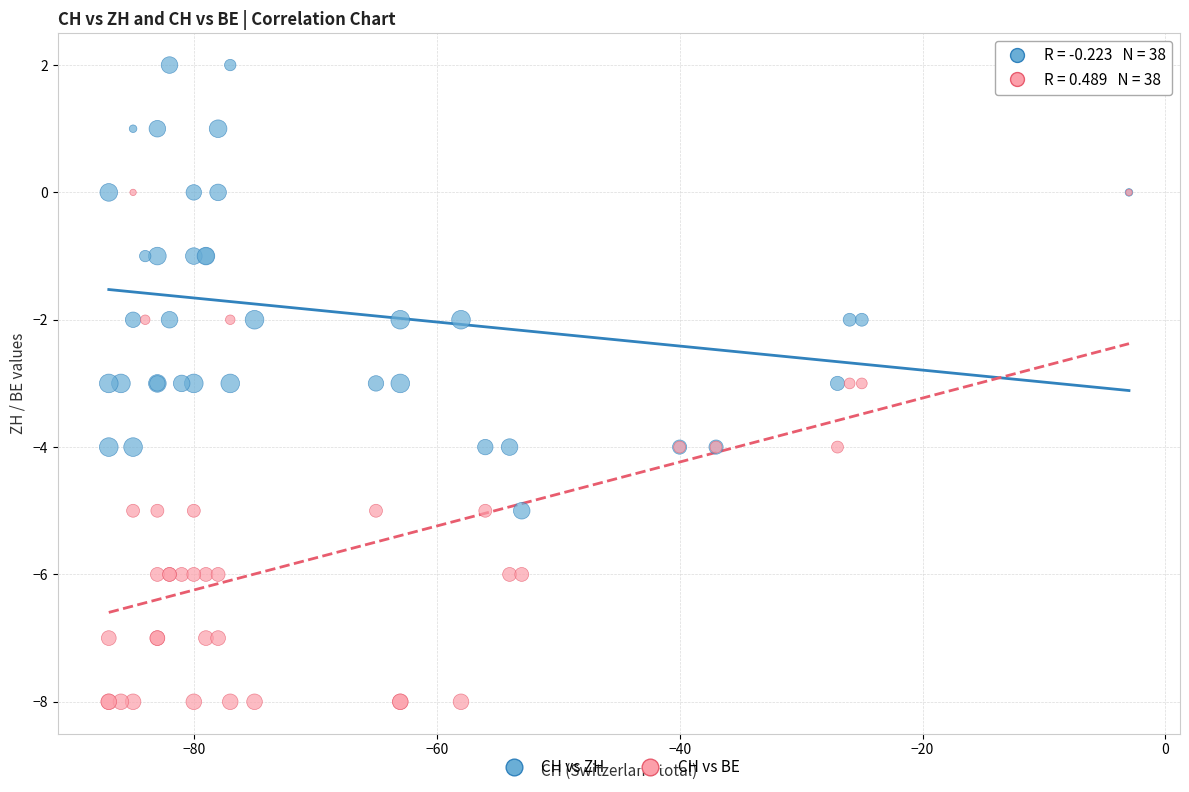

Which series has the widest spread of Y values?

CH vs BE